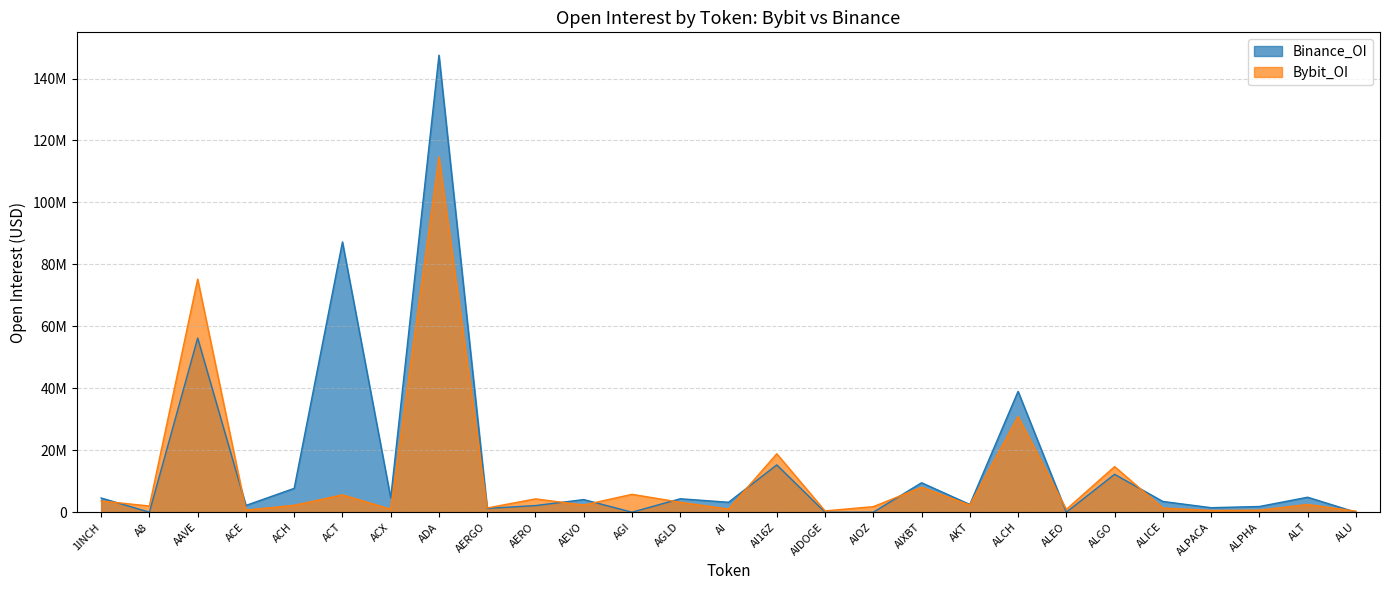

Reading right to left, what are all the values shown in this chart?

Bybit_OI: ALU=346327	ALT=2482189	ALPHA=671016	ALPACA=562343	ALICE=1328652	ALGO=14719976	ALEO=919093	ALCH=30890050	AKT=2303797	AIXBT=8054753	AIOZ=1790584	AIDOGE=418111	AI16Z=18860719	AI=1005030	AGLD=3196739	AGI=5771274	AEVO=2312293	AERO=4295679	AERGO=1365783	ADA=114733657	ACX=971645	ACT=5593644	ACH=2233395	ACE=666893	AAVE=75249821	A8=2001918	1INCH=3615200
Binance_OI: ALU=0	ALT=4831777	ALPHA=1837742	ALPACA=1455585	ALICE=3466489	ALGO=12229558	ALEO=0	ALCH=39009628	AKT=2497474	AIXBT=9503225	AIOZ=0	AIDOGE=0	AI16Z=15265366	AI=3208469	AGLD=4338339	AGI=0	AEVO=4075986	AERO=2135544	AERGO=1224092	ADA=147542213	ACX=4622187	ACT=87248040	ACH=7696436	ACE=2179938	AAVE=56209344	A8=0	1INCH=4588242